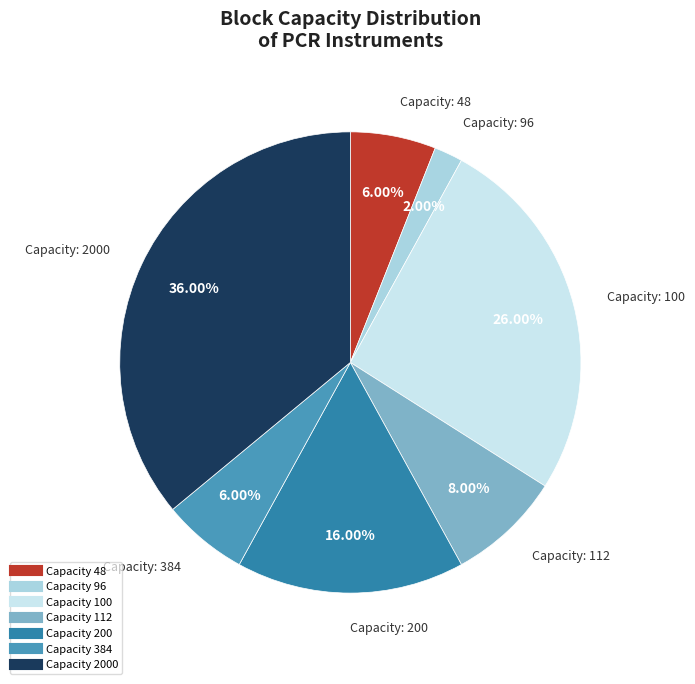

How many slices are in this pie chart?

7